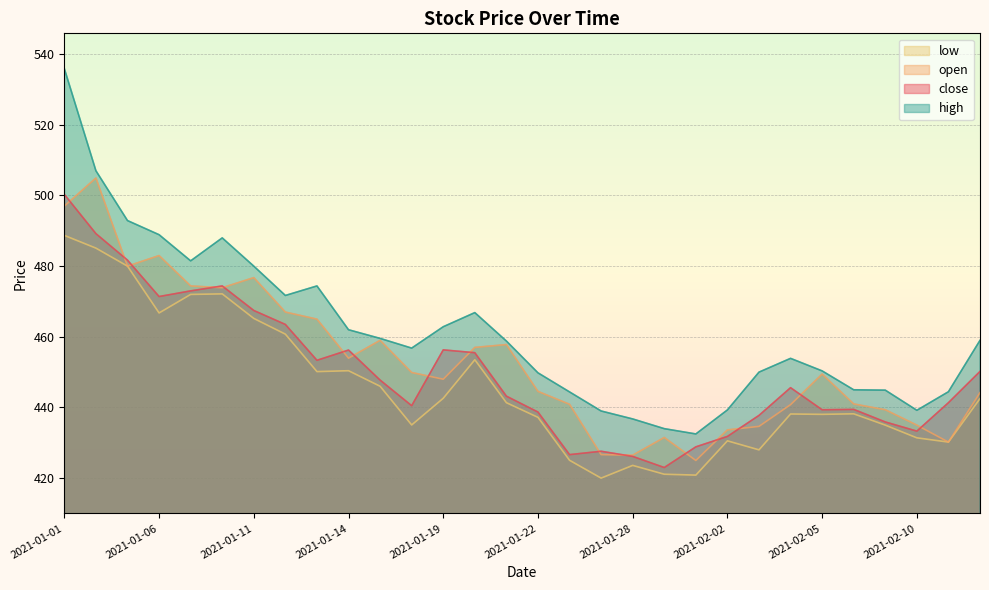

True or false: high and open cross at least once.

False